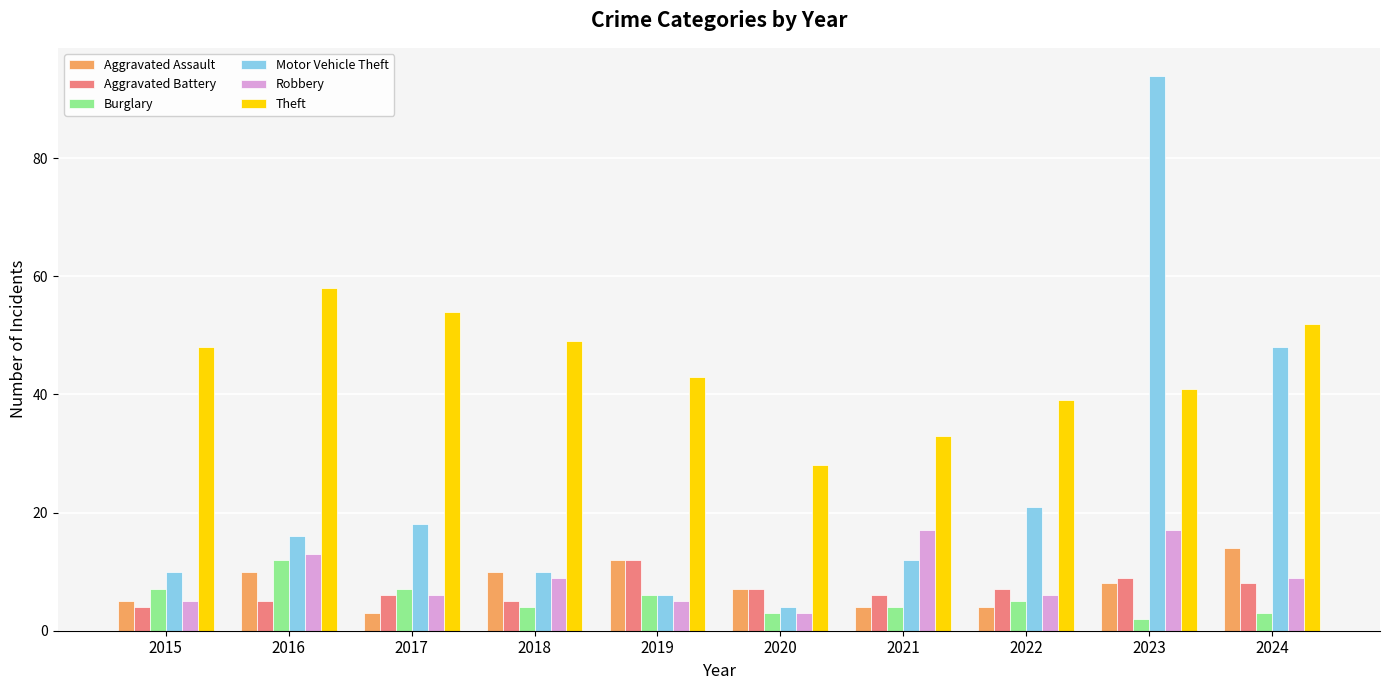

Is the value of Aggravated Assault at 2016 greater than the value of Burglary at 2024?

Yes